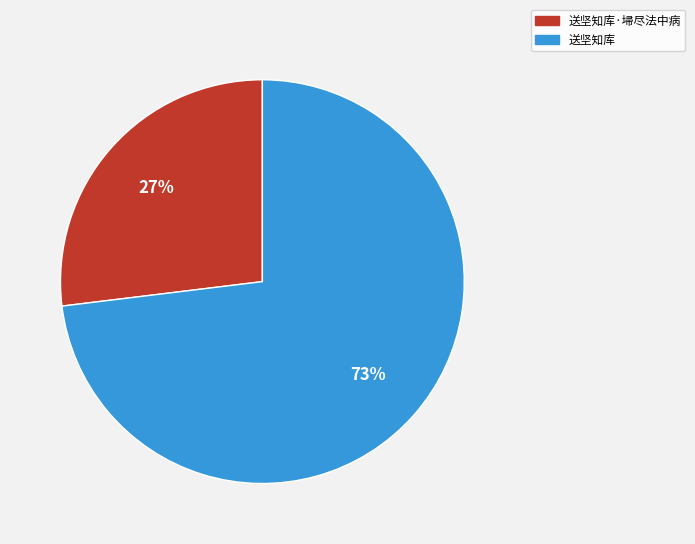

What percentage is the 送坚知库 slice, to the nearest percent?

73%